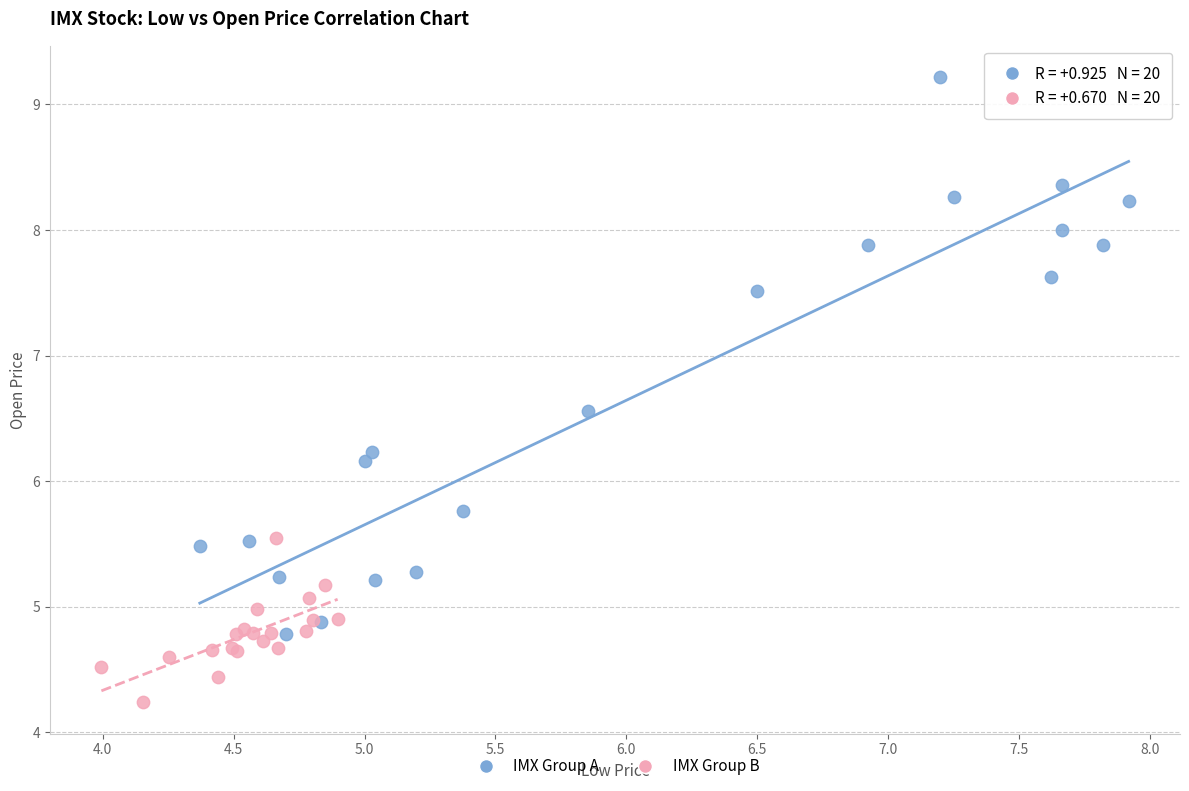

Which series reaches the minimum Y coordinate?

IMX Group B